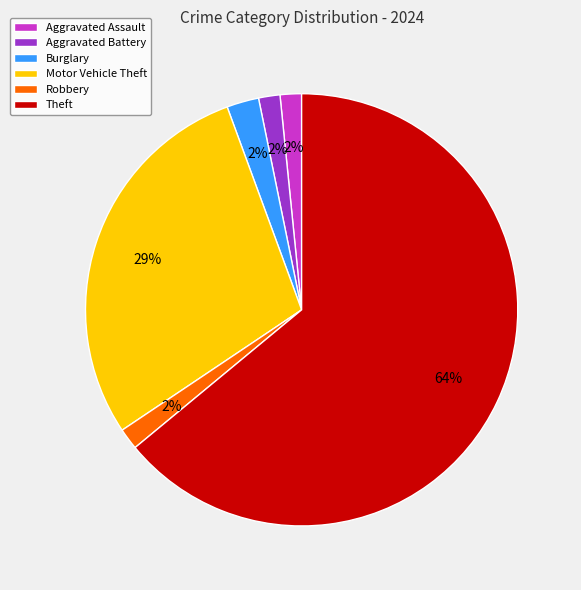

Between Aggravated Battery and Motor Vehicle Theft, which is larger?

Motor Vehicle Theft